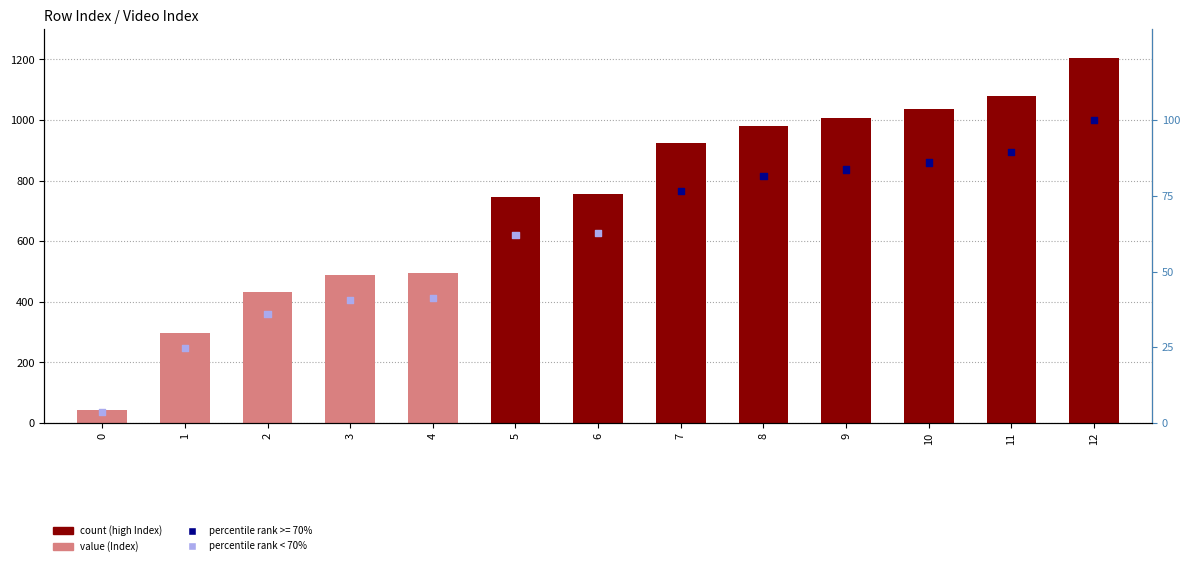

Is the value of Index at 11 greater than the value of percentile rank at 1?

Yes